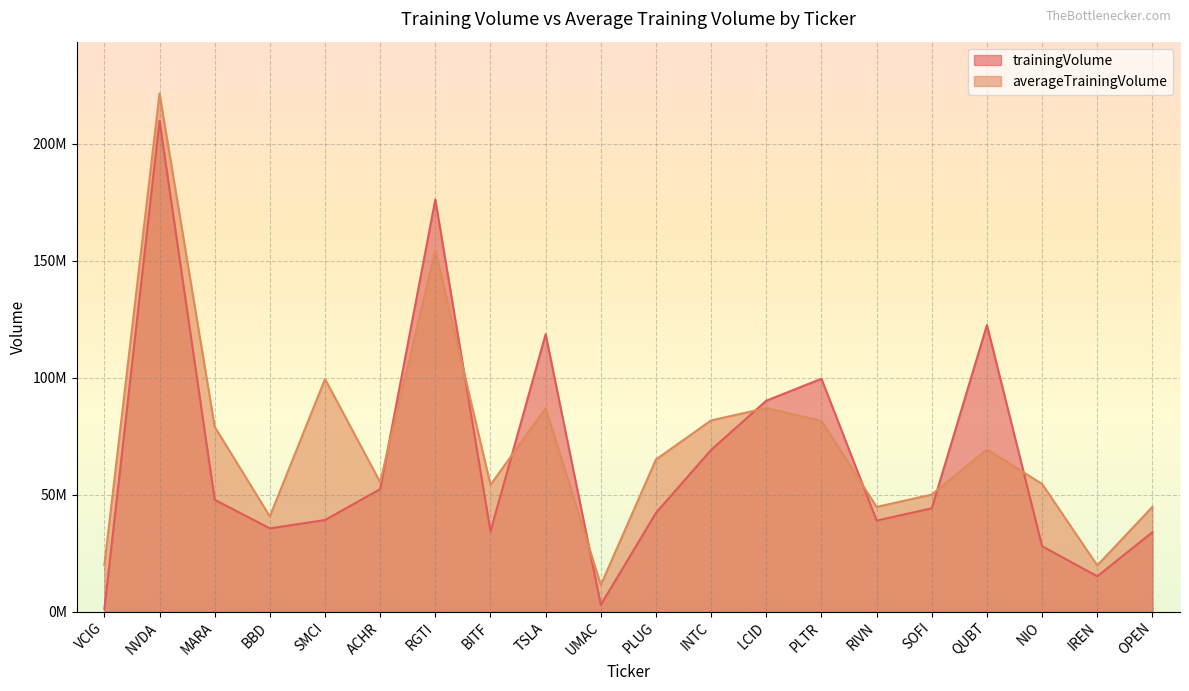

How many intersections are there between averageTrainingVolume and trainingVolume?

8